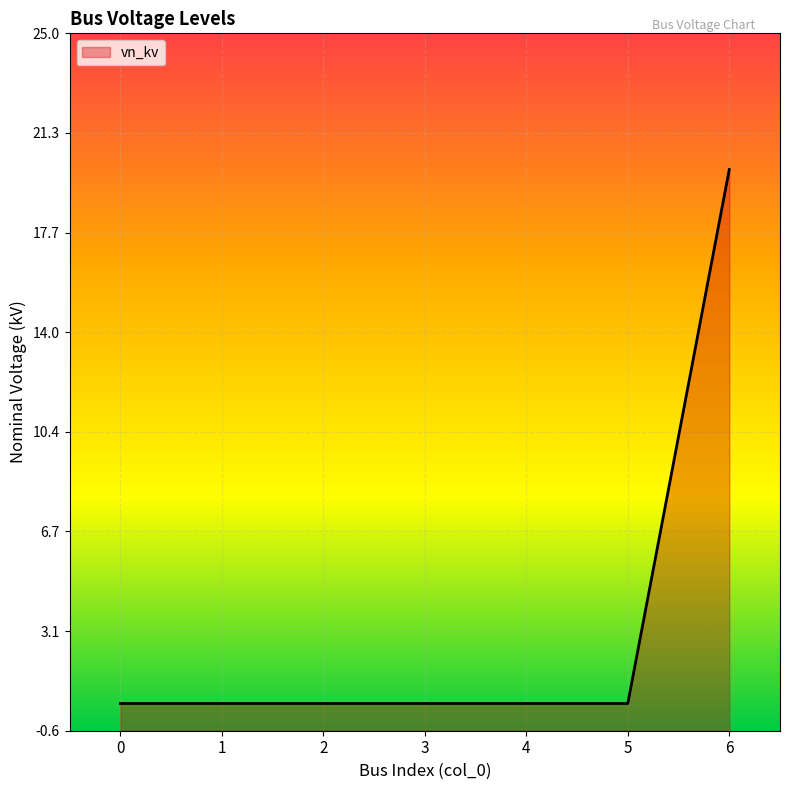

List the labels in order of value, largest first.

6, 0, 1, 2, 3, 4, 5